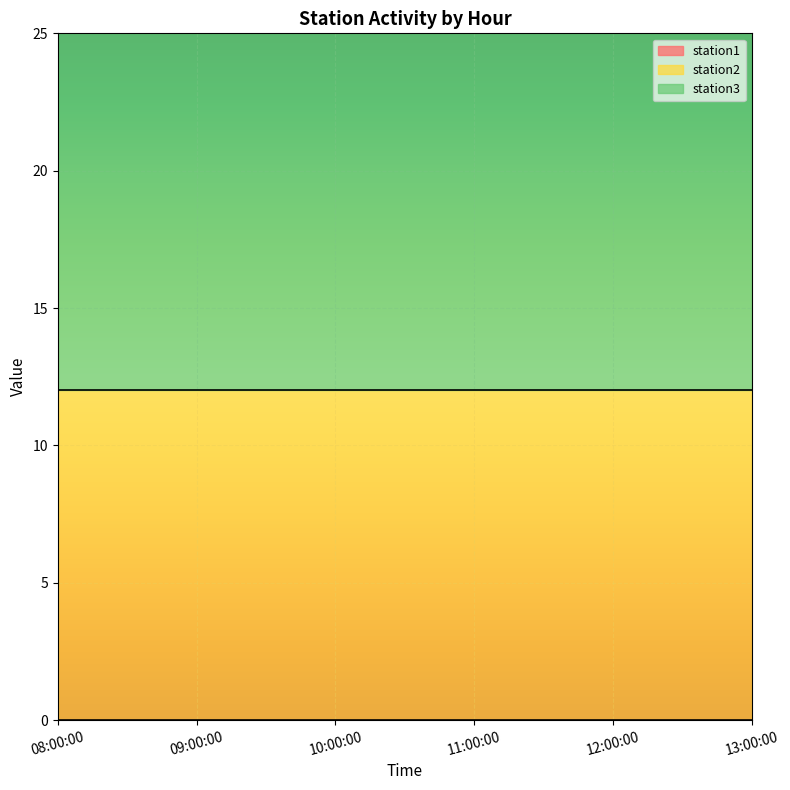

What is the total value across all series at 12:00:00?

25